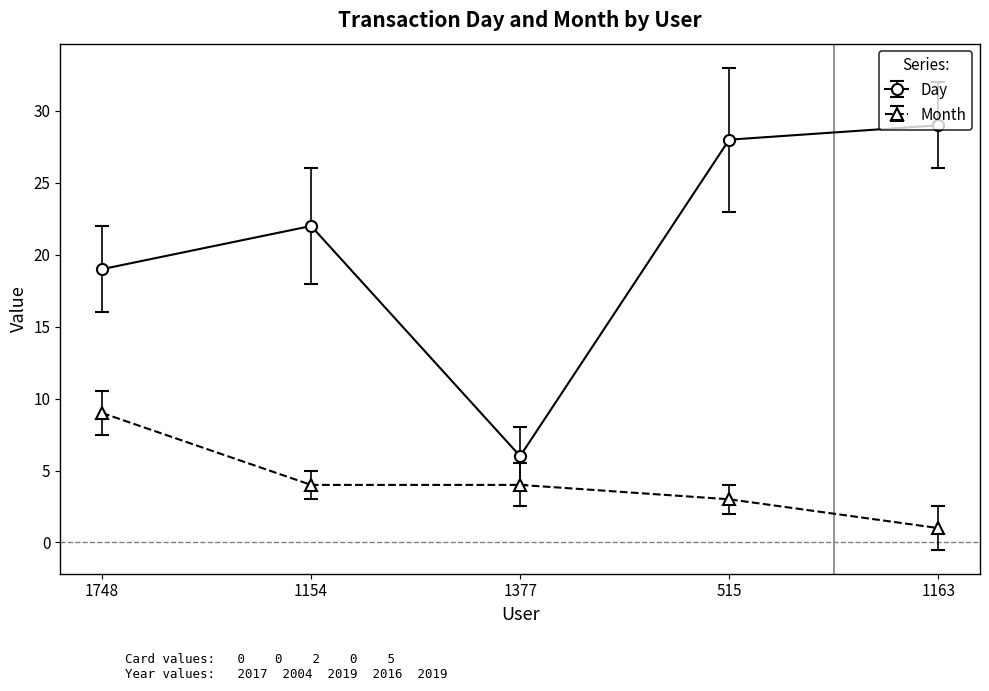

What value does the Month series have at 1748?

9